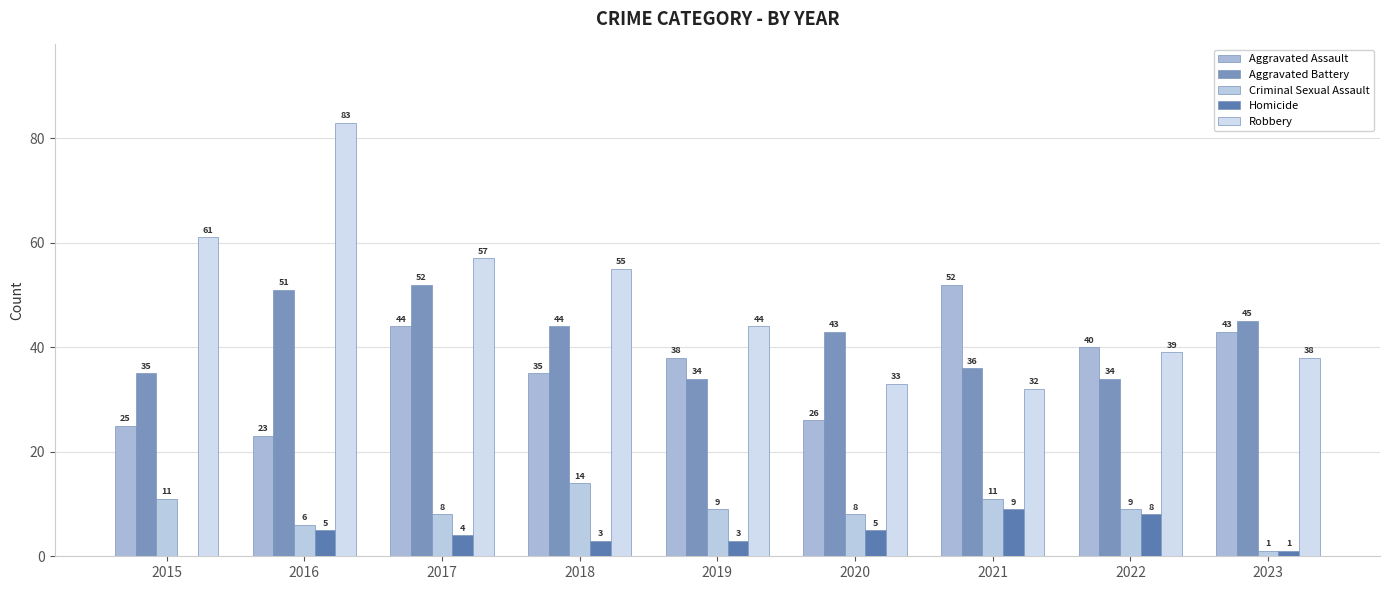

Which series has the widest spread of values?

Robbery